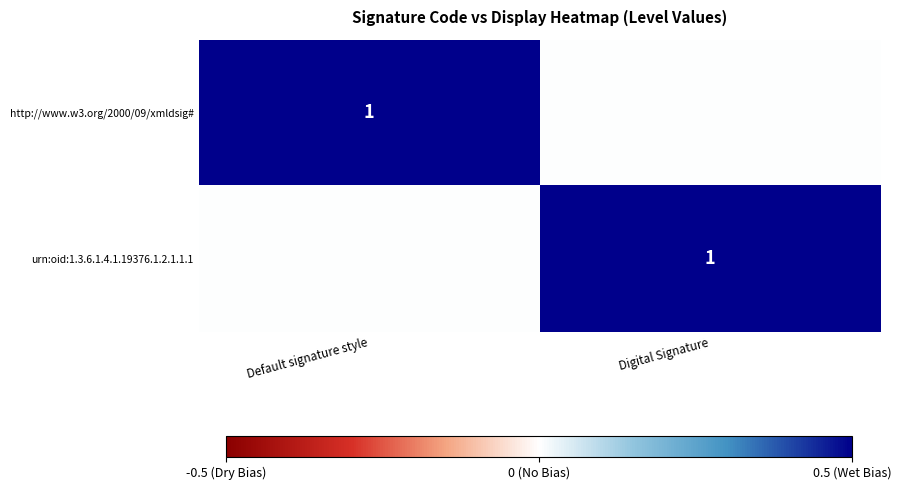

The value of urn:oid:1.3.6.1.4.1.19376.1.2.1.1.1 at Digital Signature is 1. True or false?

True